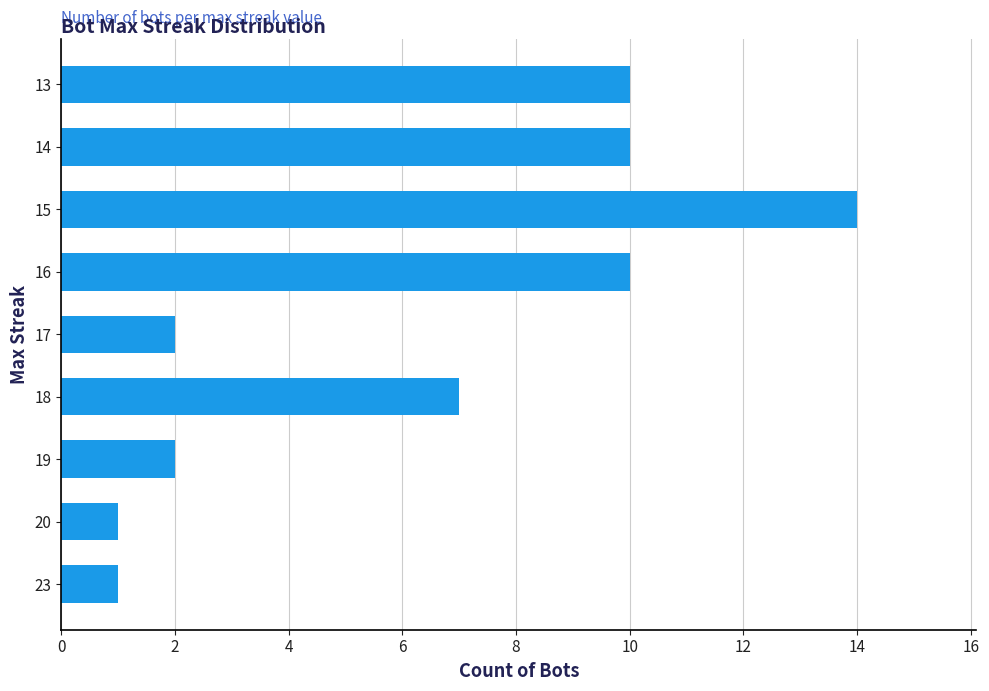

Which label corresponds to the largest value in the chart?

15